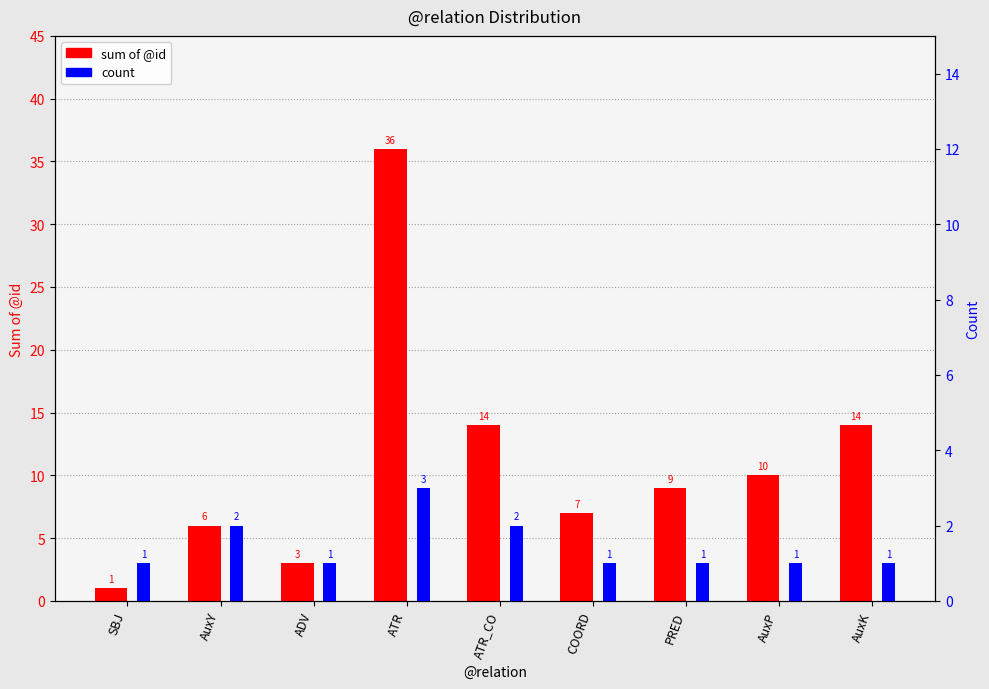

What is the label of the 1st bar from the right?

AuxK